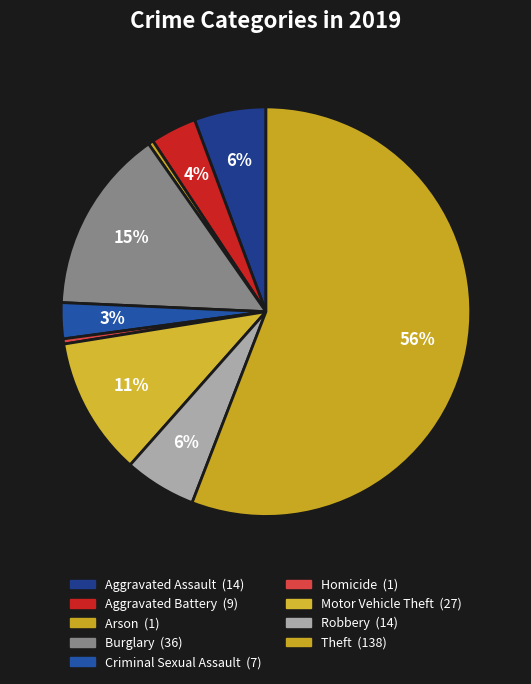

How many segments does this pie chart have?

9